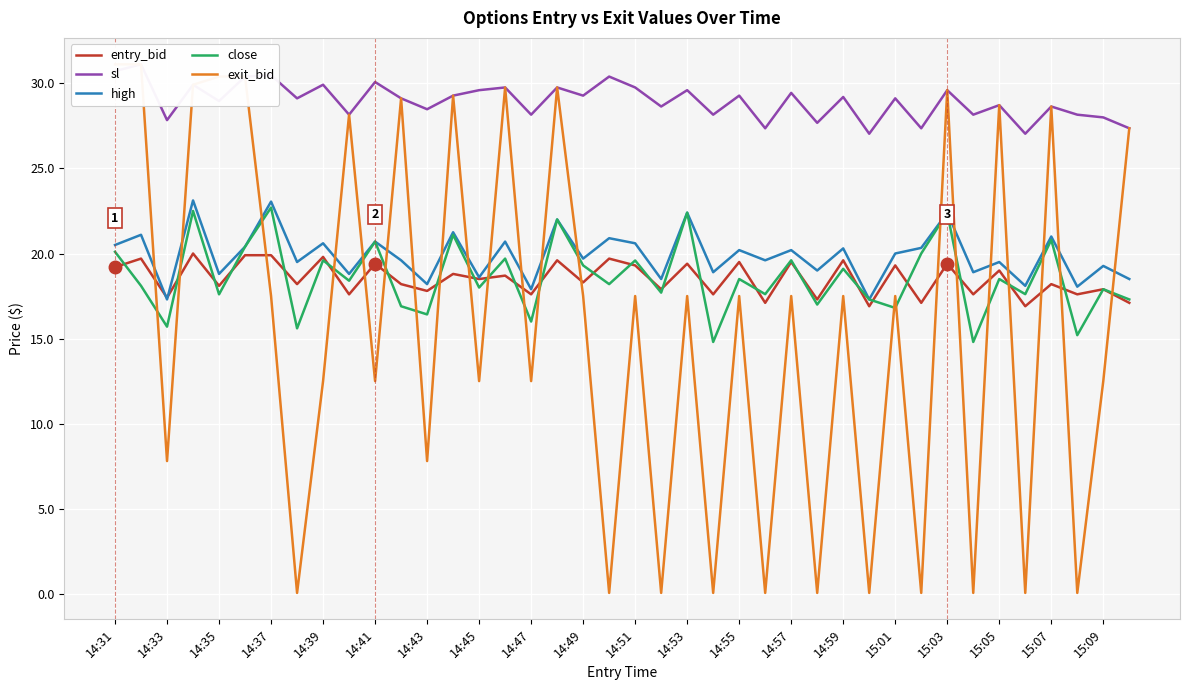

What is the value of the entry_bid point at the 28th from the left?

17.3